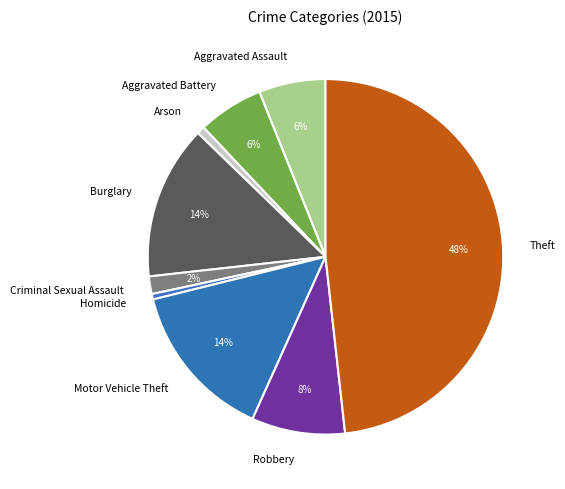

Which slice is the largest?

Theft